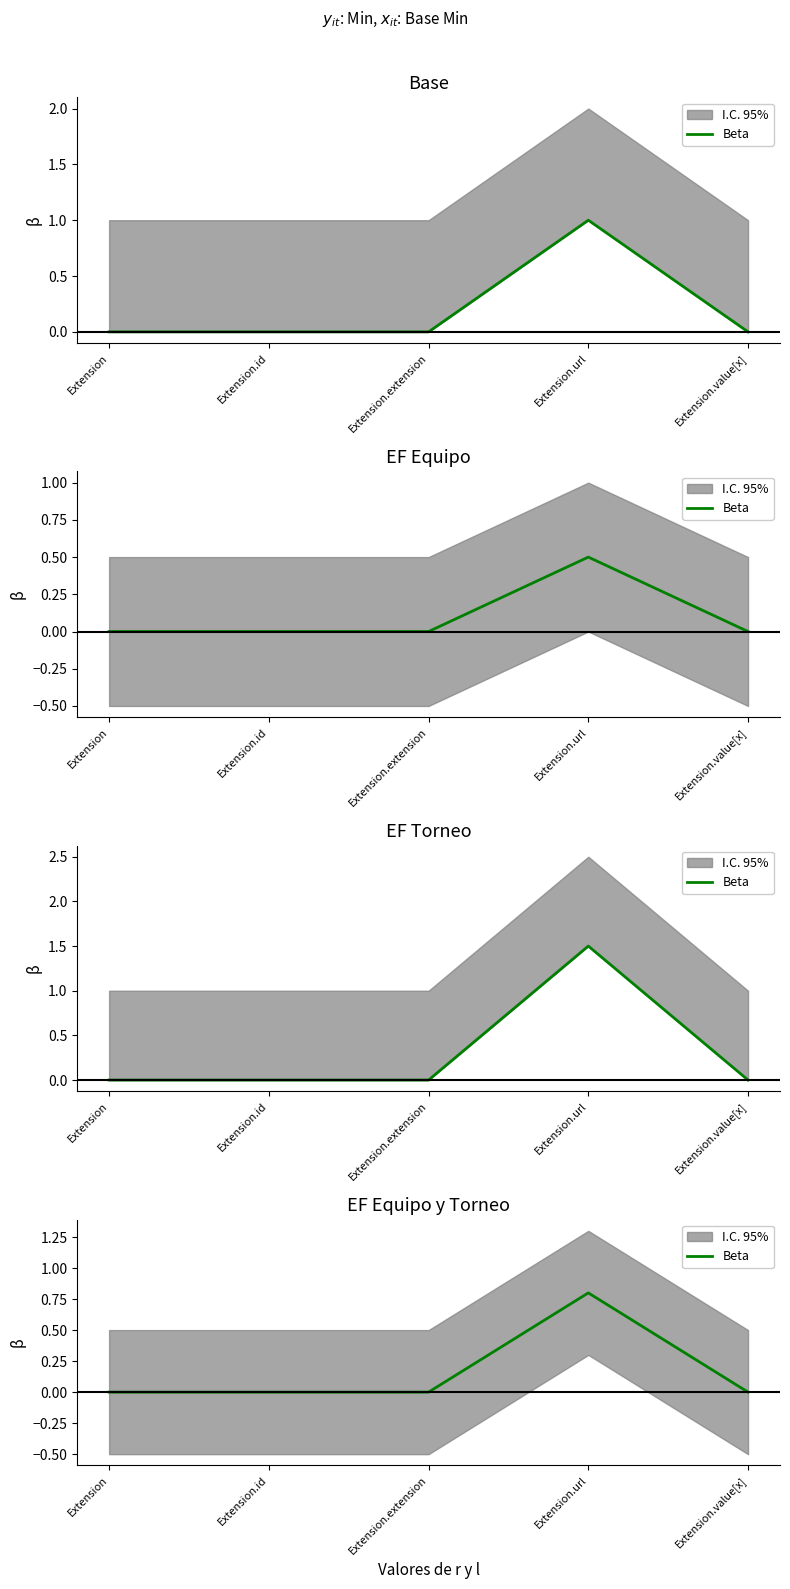

Reading left to right, extract all data points from this chart.

Extension=0.0	Extension.id=0.0	Extension.extension=0.0	Extension.url=0.8	Extension.value[x]=0.0